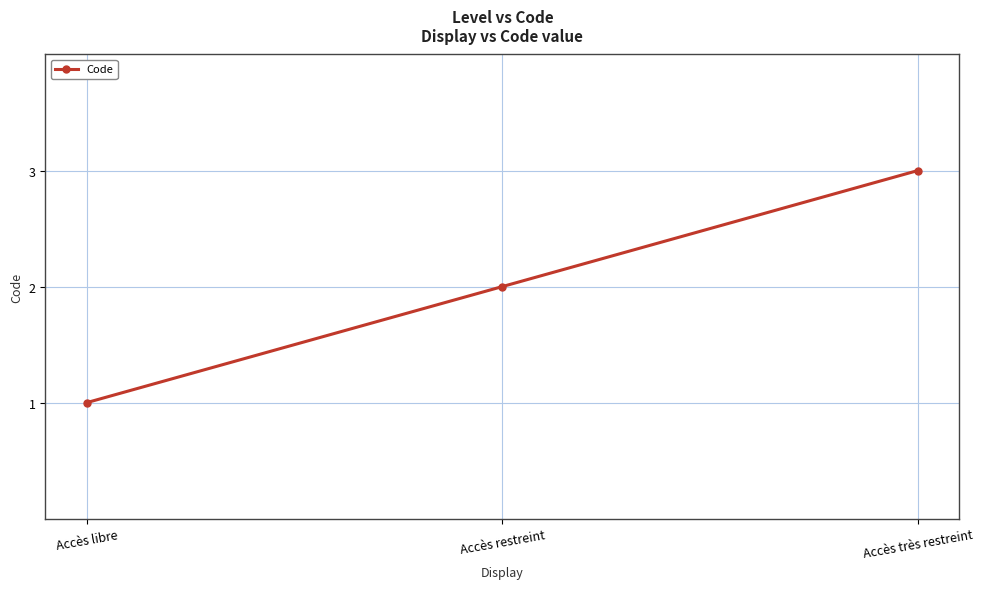

At which category does the chart reach its minimum across all series?

Accès libre